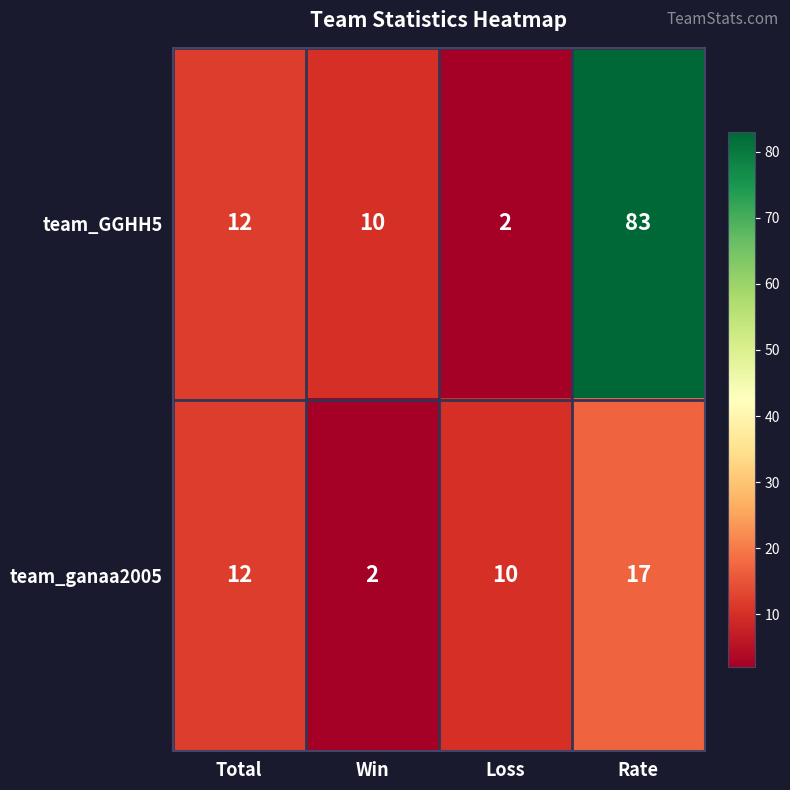

The team_GGHH5 series shows 15 at Win. True or false?

False